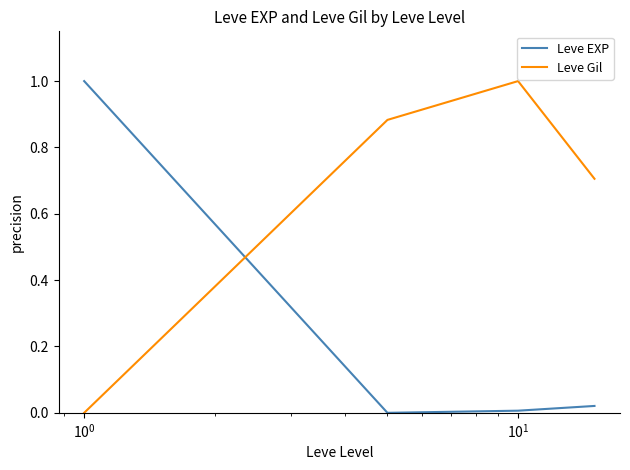

How many times do Leve EXP and Leve Gil cross each other?

1